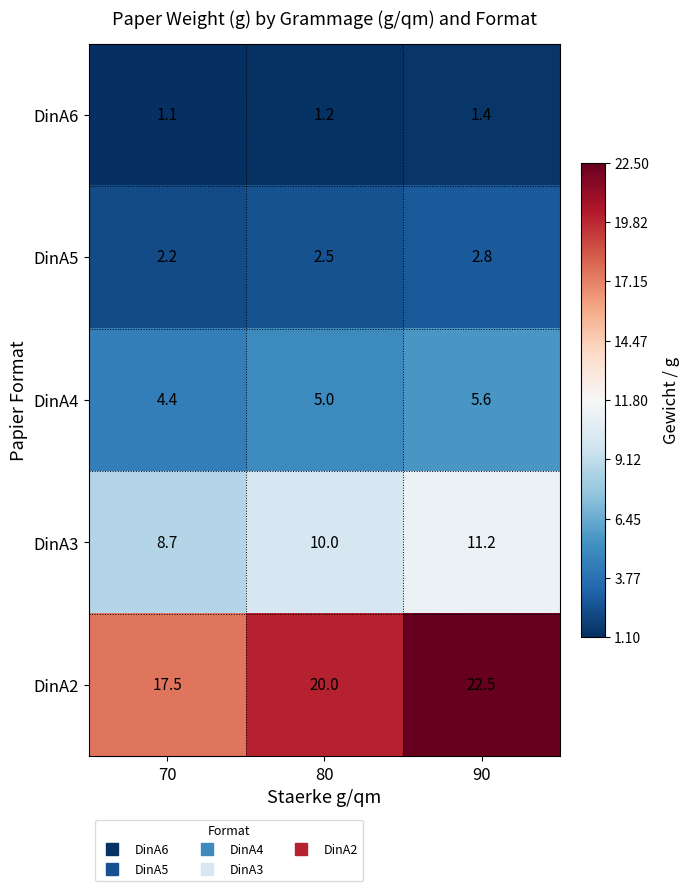

What is the difference between the maximum and minimum values in the DinA6 series?

0.3